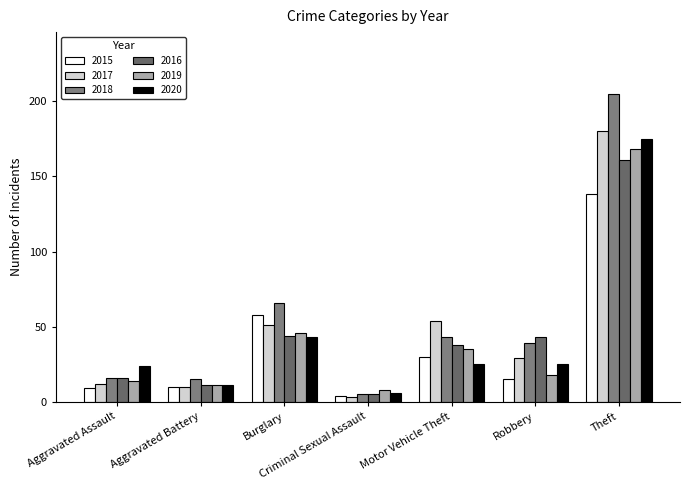

What is the sum of the 2018 values at Burglary and Criminal Sexual Assault?

71